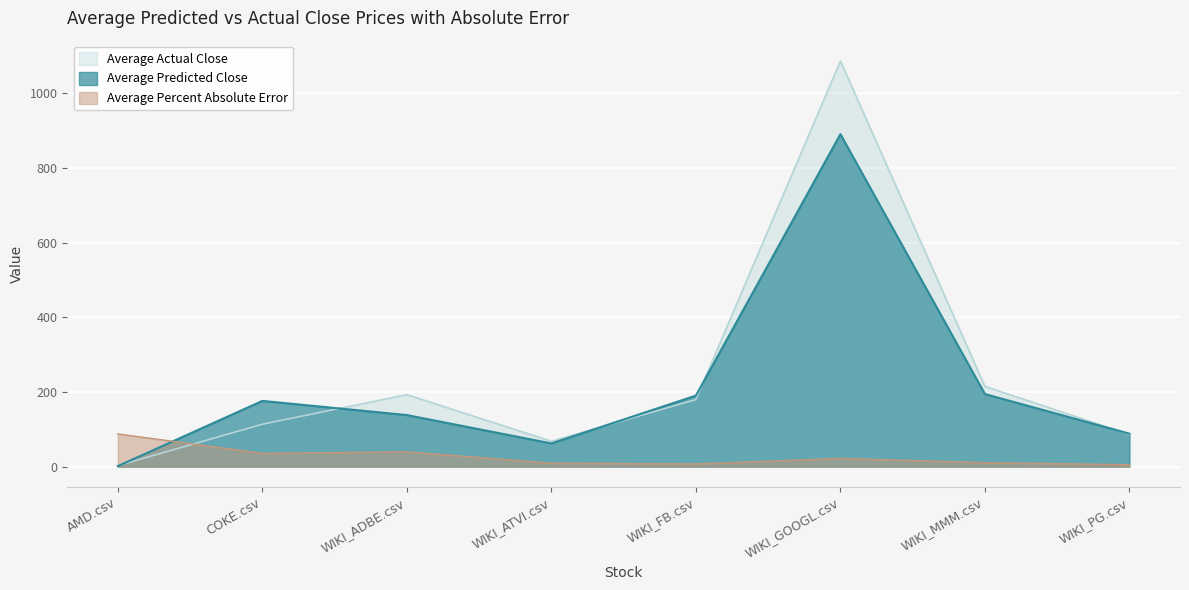

True or false: Average Actual Close has a value of 4.0 at AMD.csv.

False